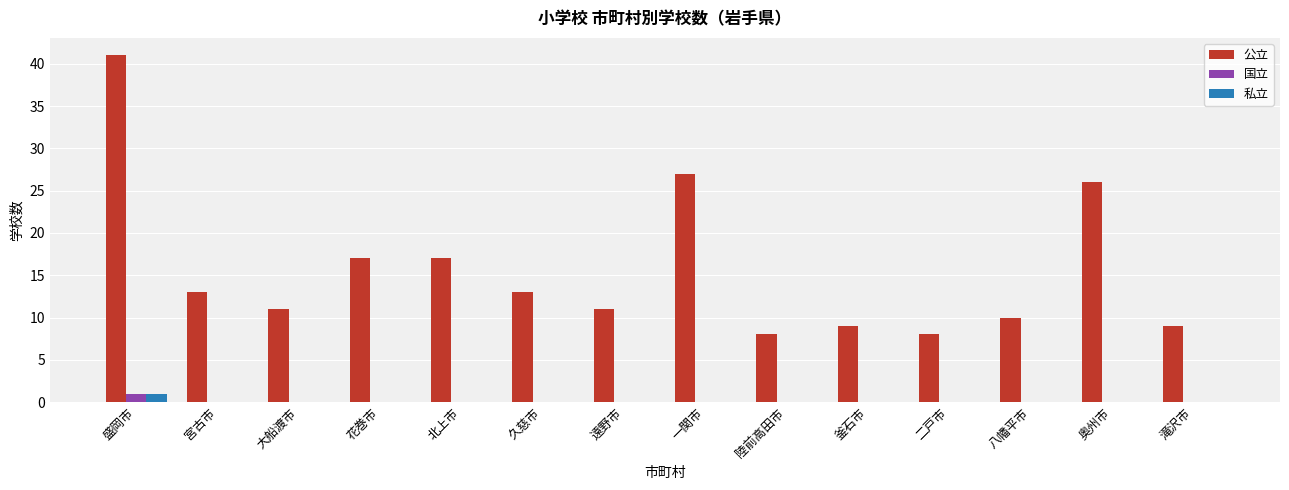

Read the 公立 value at 滝沢市.

9